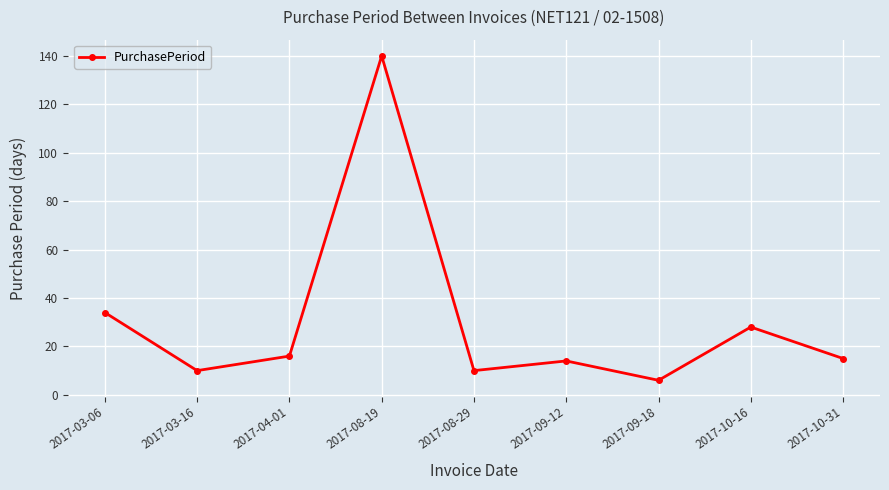

Does the chart display data point markers on the line(s)?

Yes